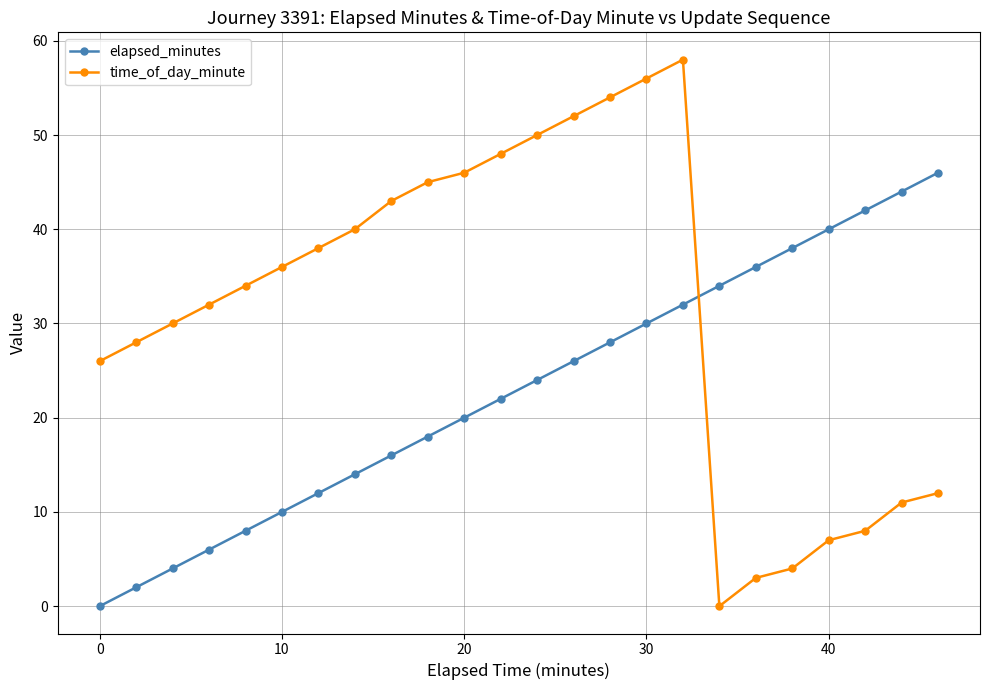

What is the average value of the time_of_day_minute series?

32